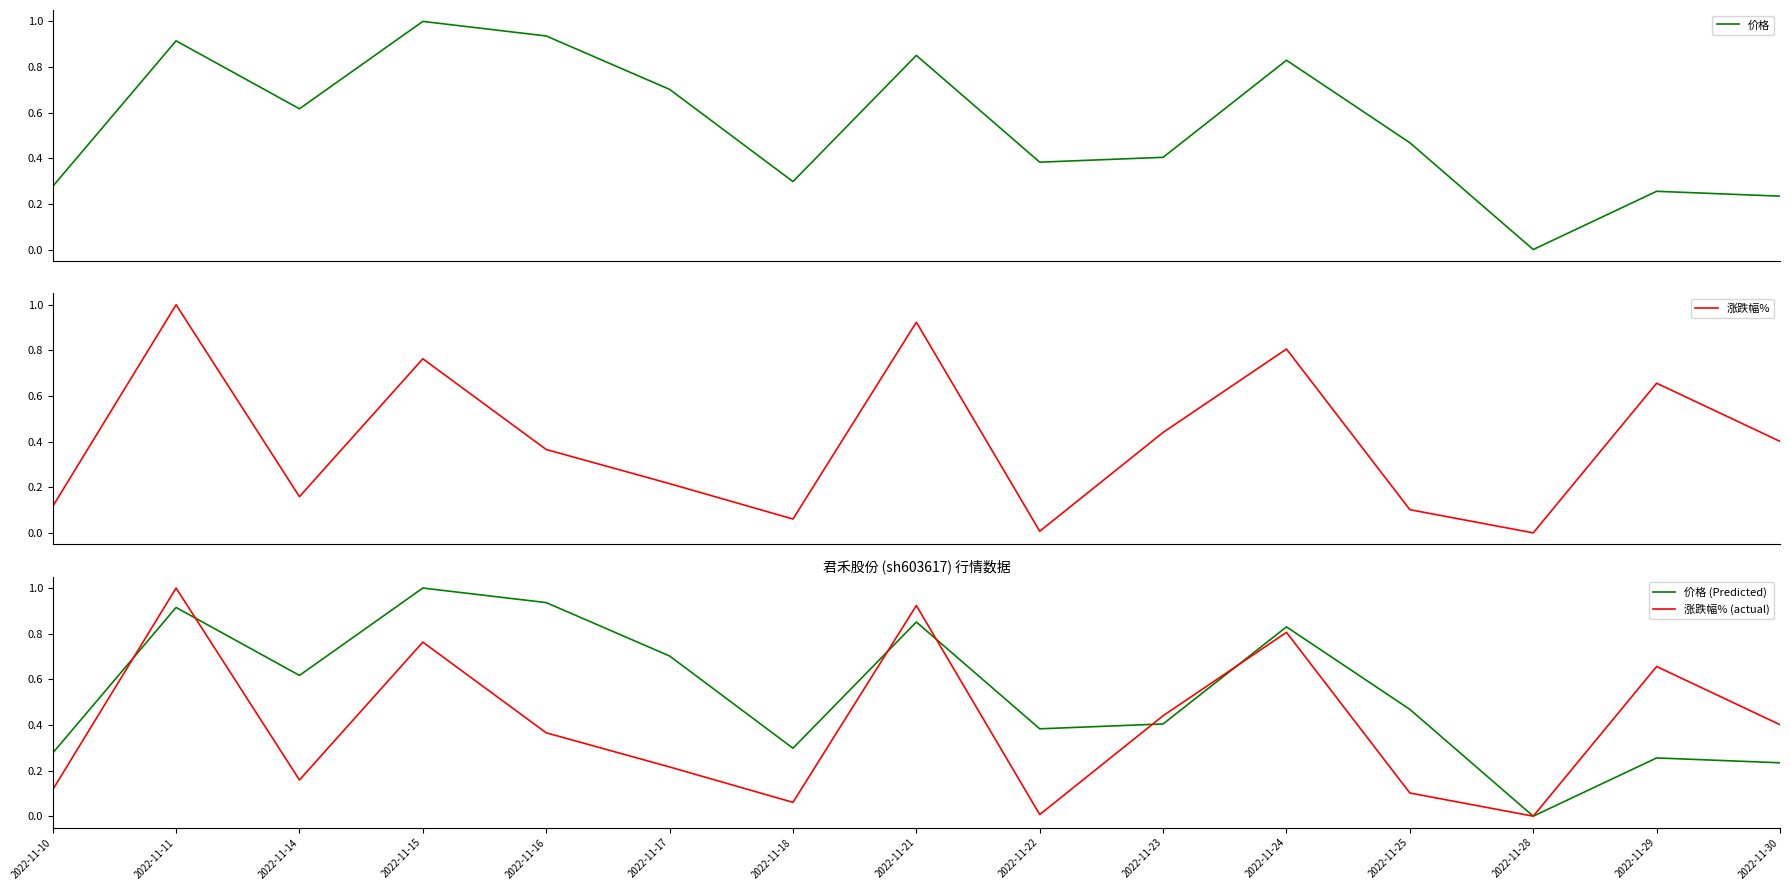

Is the value of 价格 at 2022-11-30 greater than the value of 价格 (Predicted) at 2022-11-24?

No